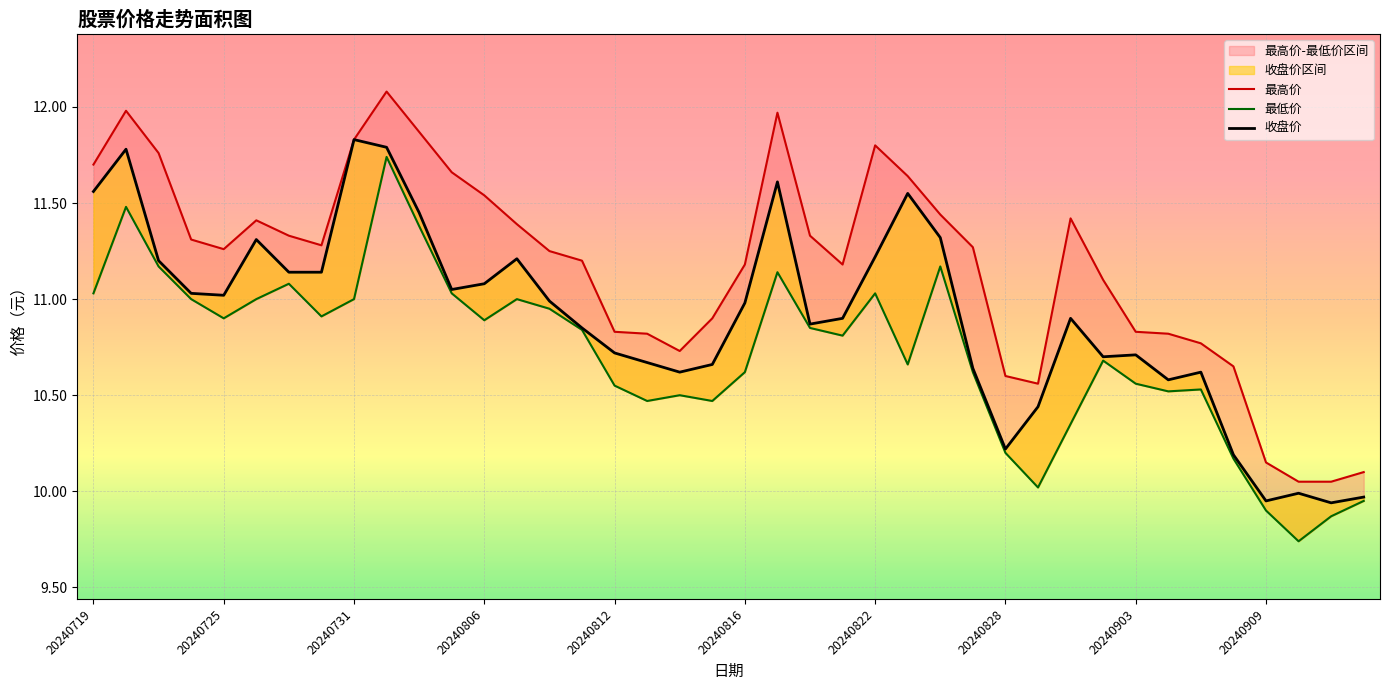

How many interior local peaks does the 最低价 series have?

10